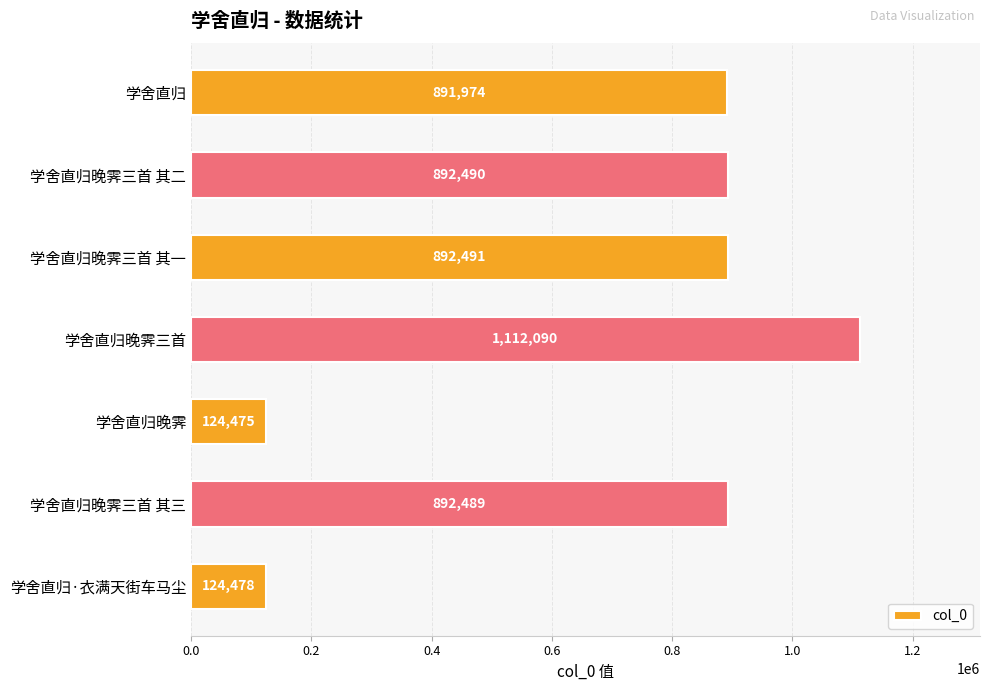

What is the difference between the maximum and minimum values?

987615